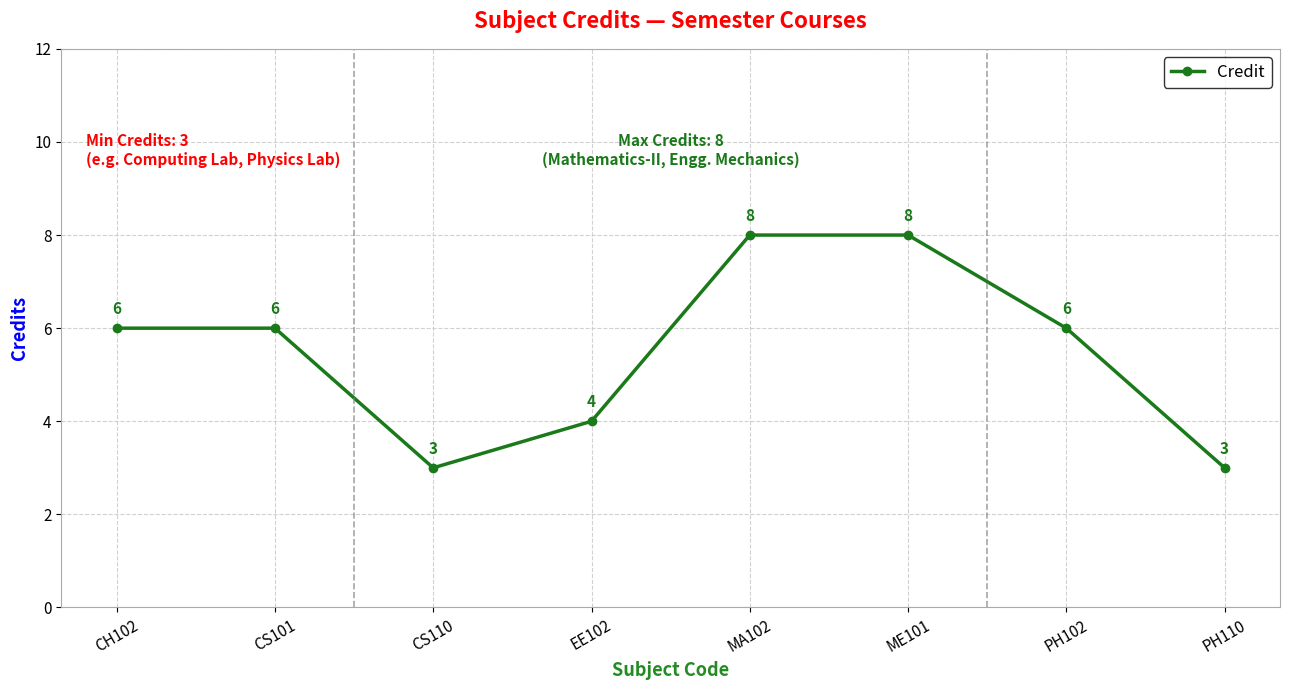

What is the difference between the second highest and second lowest values?

5